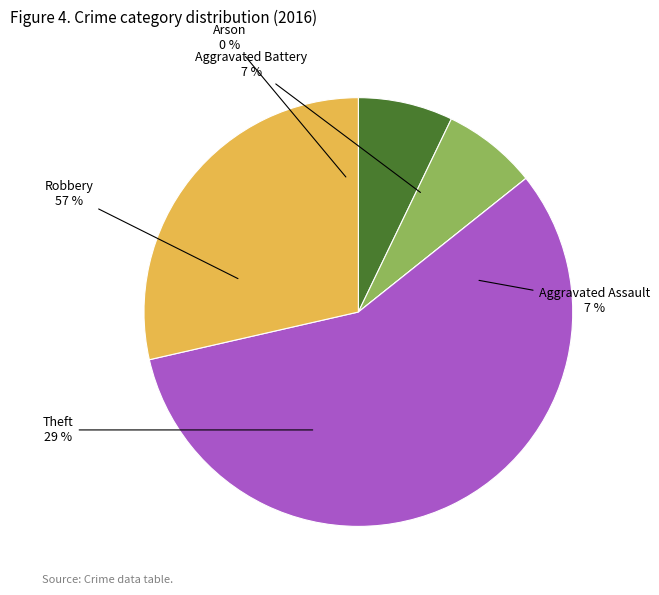

Rank the categories by value from highest to lowest.

Robbery, Theft, Aggravated Assault, Aggravated Battery, Arson